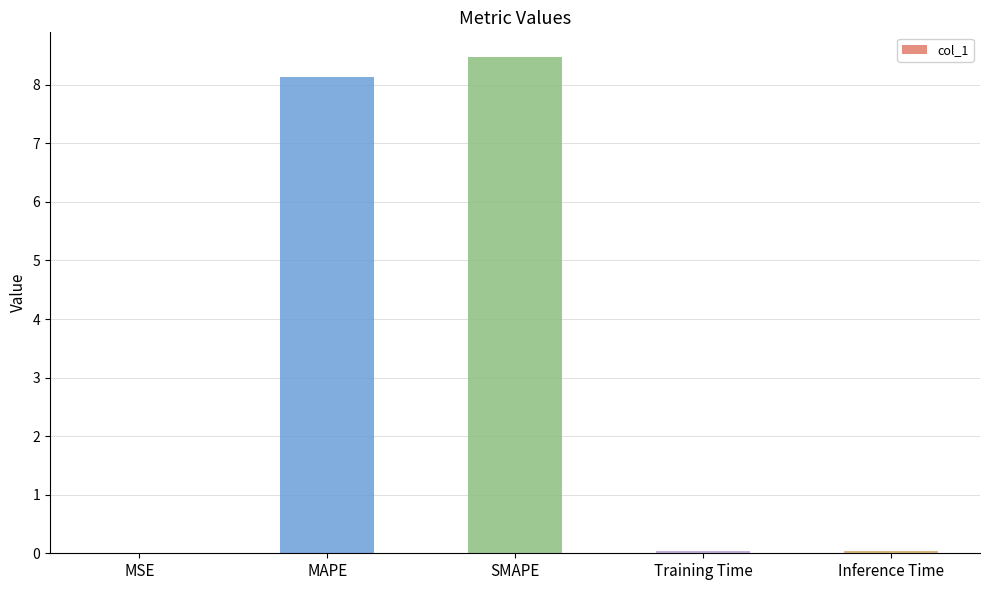

The chart shows a value of 8.5 at SMAPE. True or false?

True